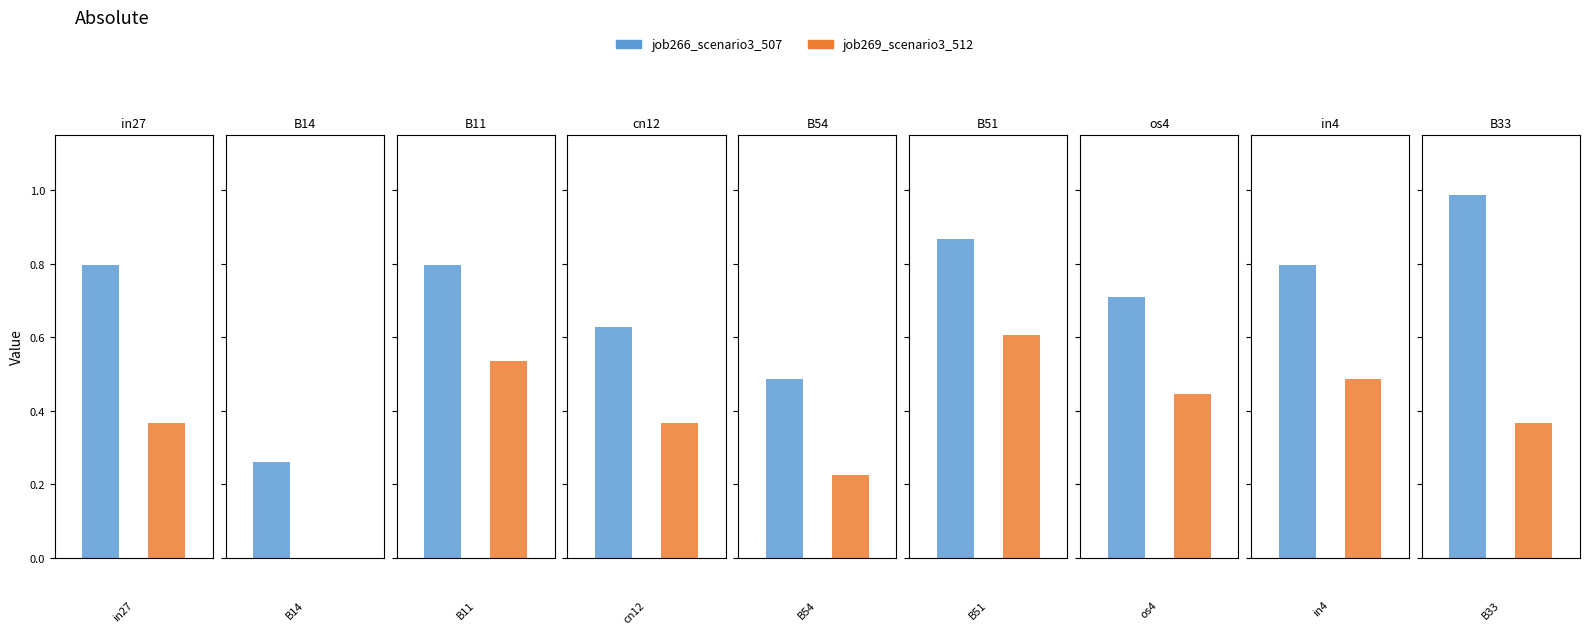

Which category has the highest value in the job266_scenario3_507 series?

B33